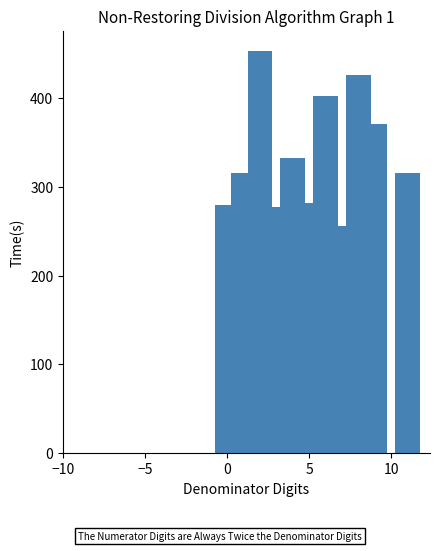

How many series are shown in this chart?

1